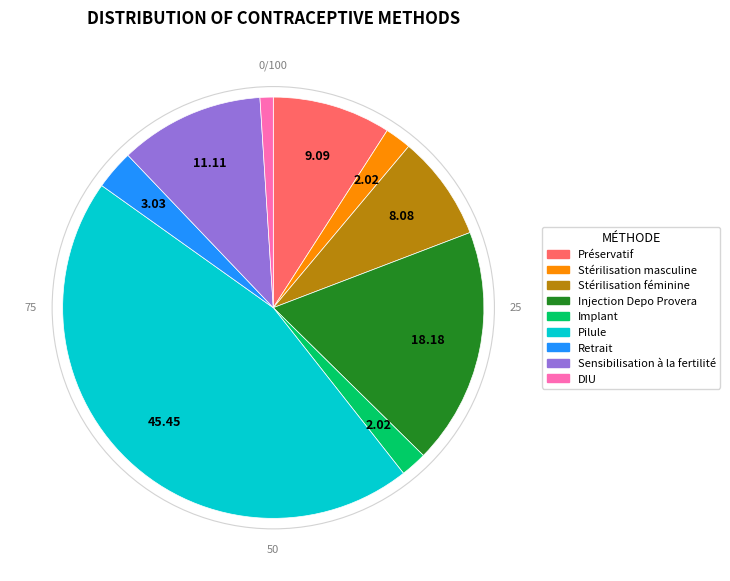

Between Retrait and Implant, which is larger?

Retrait